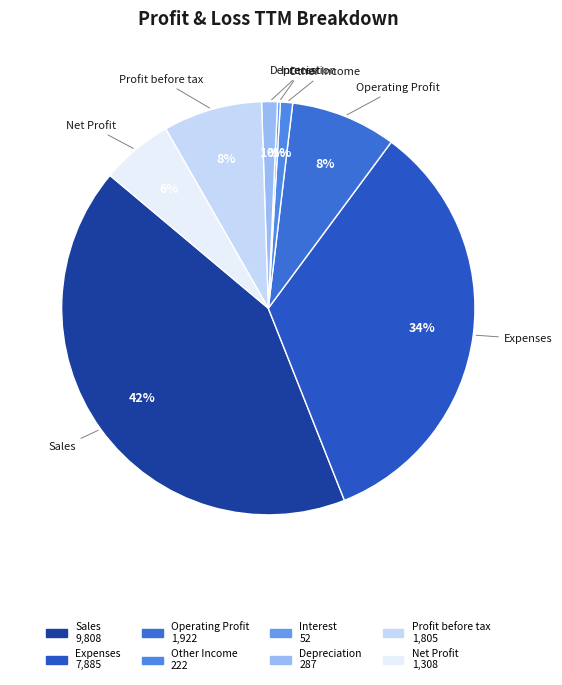

To the nearest percent, what portion does Depreciation represent?

1%